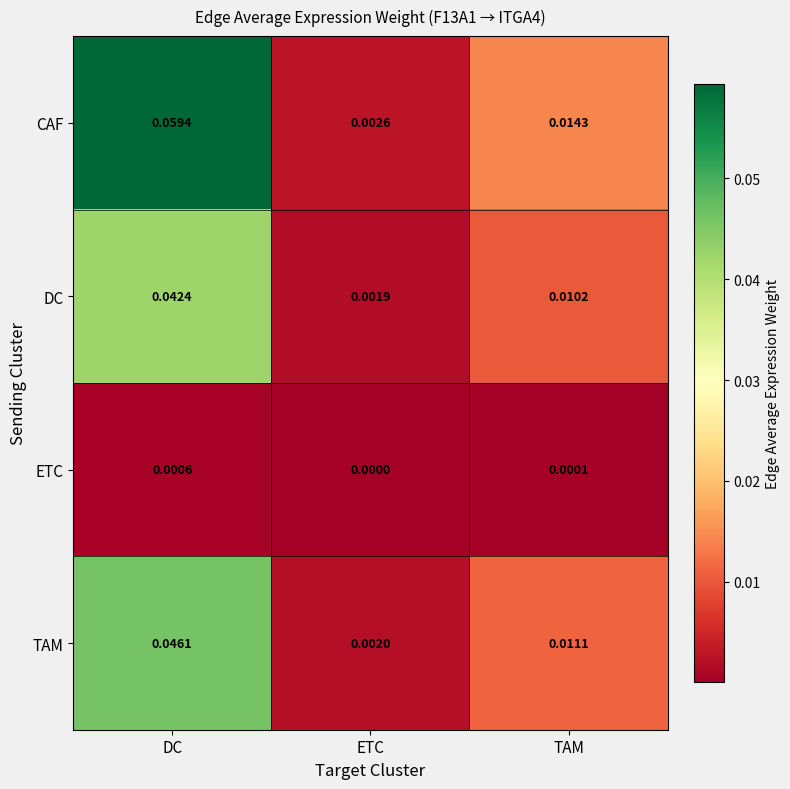

Count the number of categories in the chart.

3